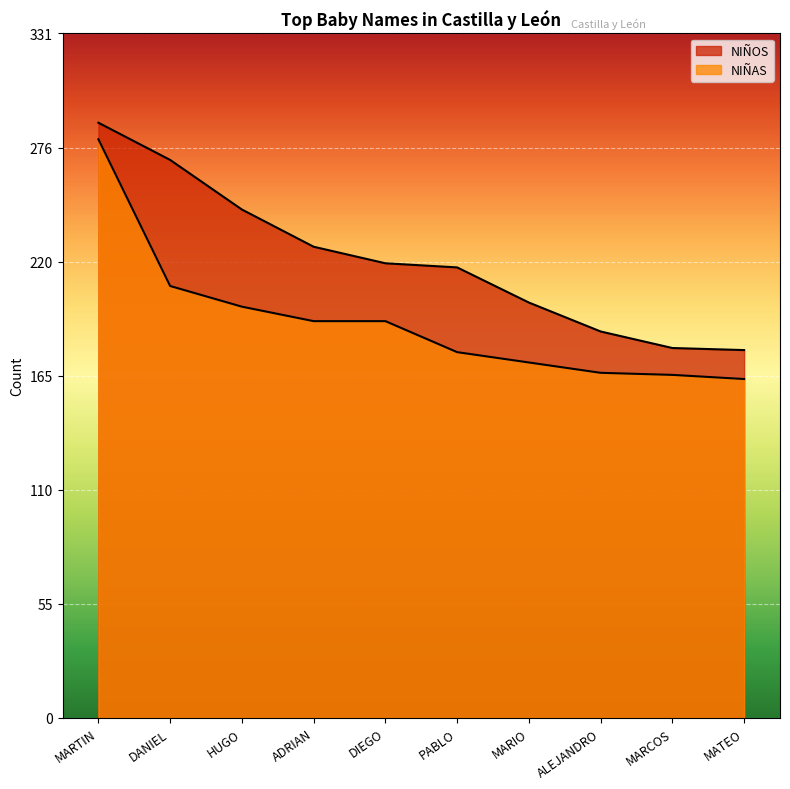

True or false: NIÑOS and NIÑAS intersect in this chart.

False